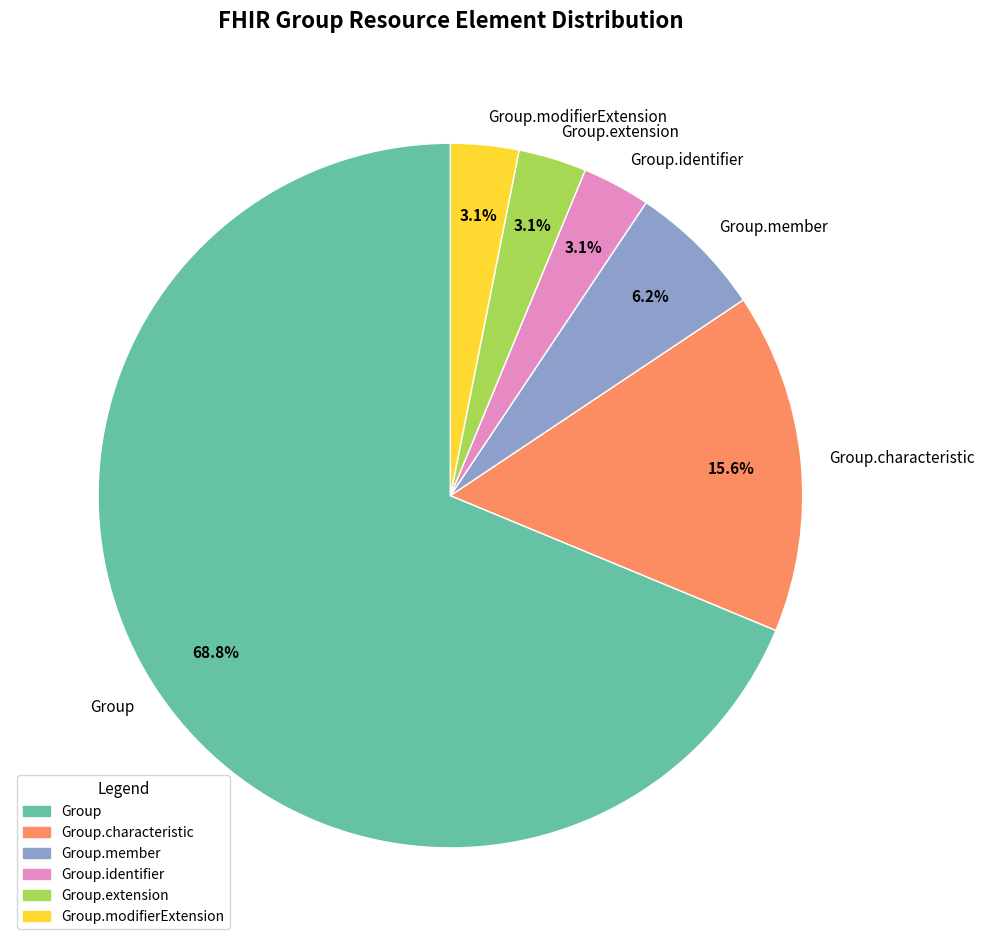

Do Group.identifier and Group.member together represent more than half of the pie?

No